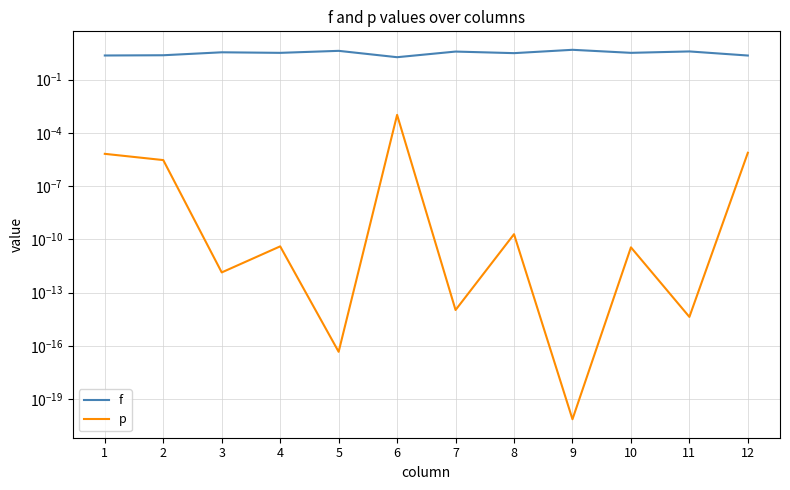

True or false: f and p intersect in this chart.

False